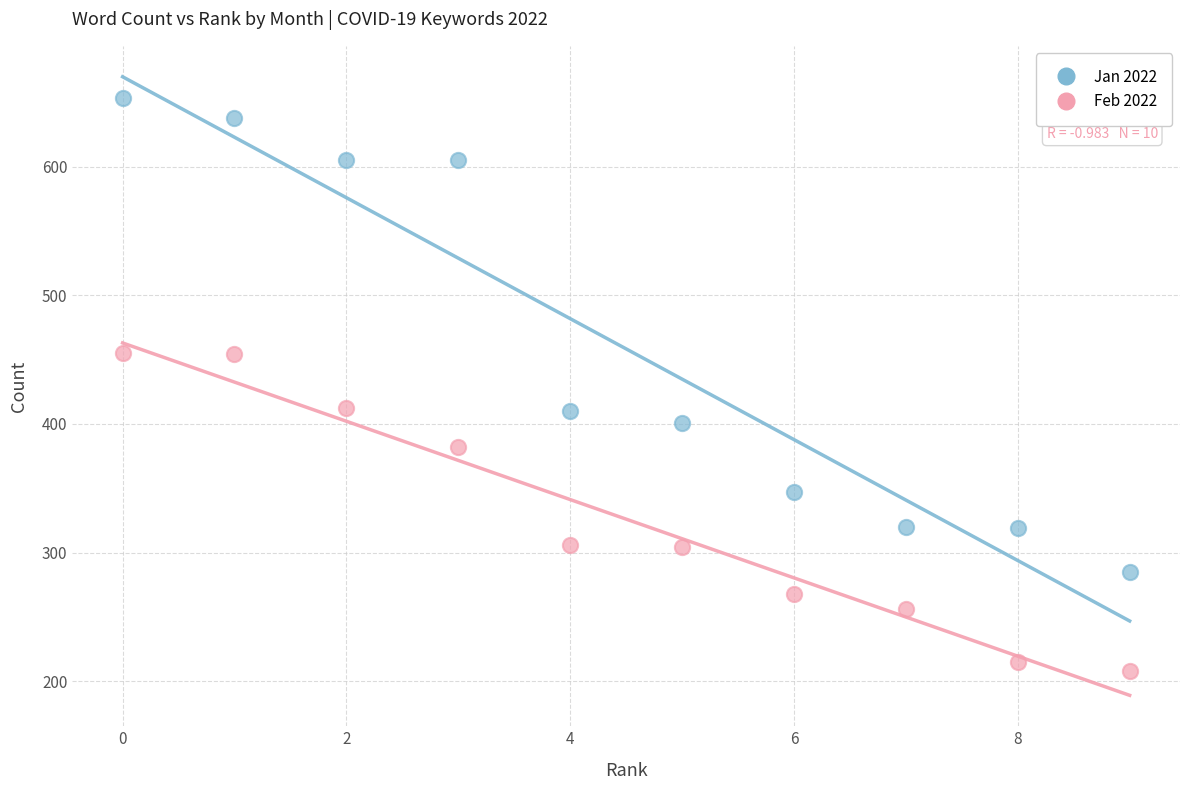

Which series contains the lowest Y value?

Feb 2022